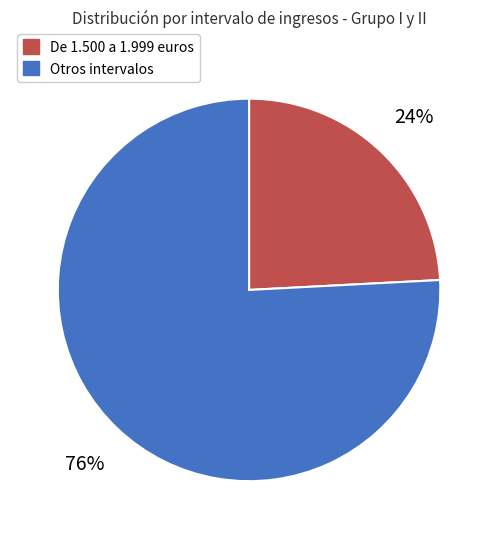

Is there a majority slice in this chart?

Yes